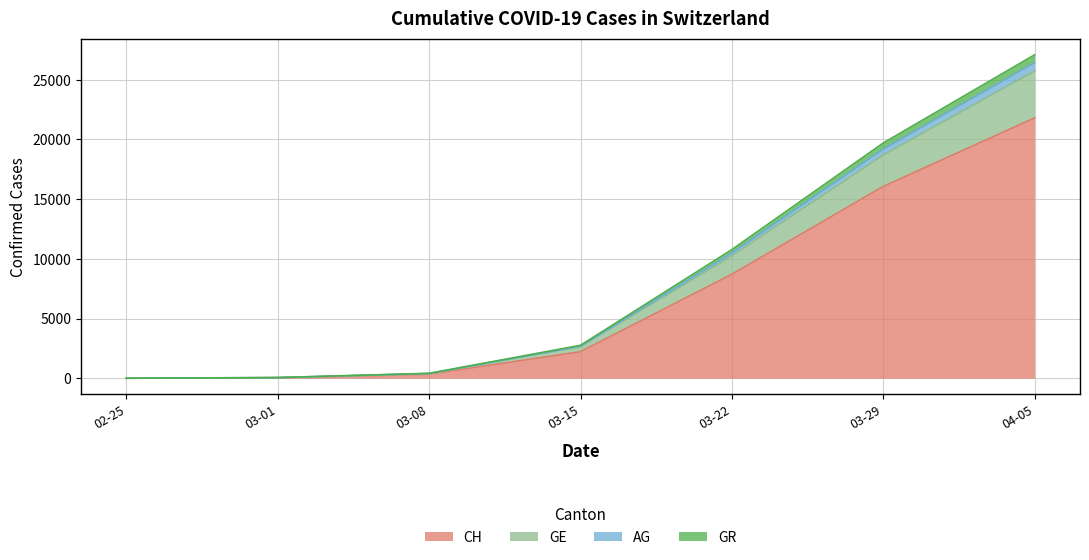

Reading left to right, list all the values displayed in this chart.

CH: 0	38	336	2219	8707	16060	21804
GE: 0	51	394	2687	10491	19183	26434
AG: 0	57	412	2758	10775	19702	27091
GR: 0	47	380	2644	10256	18698	25732